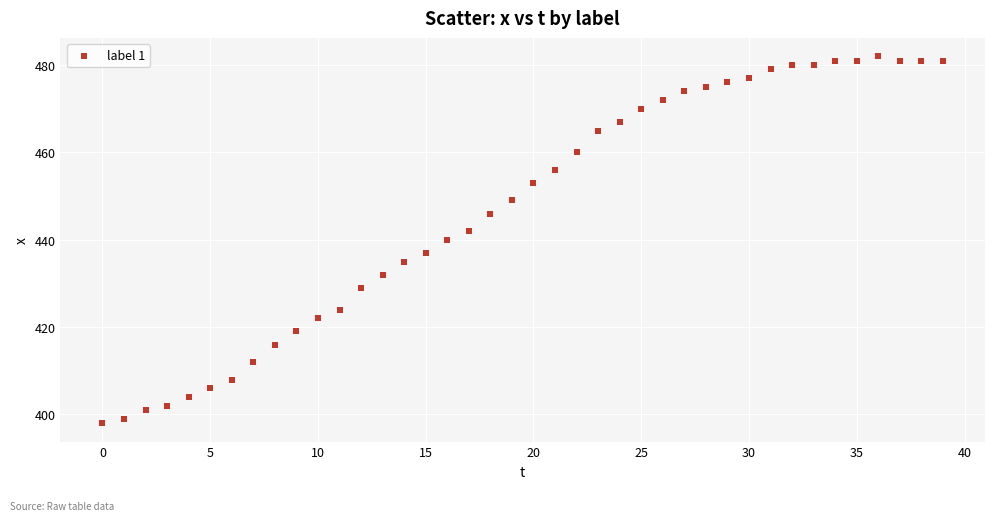

How many data points are displayed?

40